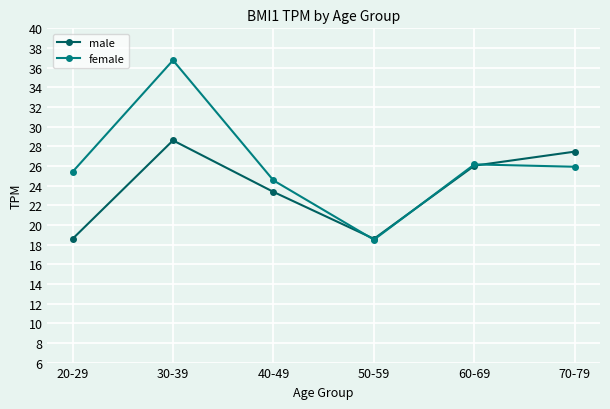

Reading left to right, what are all the values shown in this chart?

male: 20-29=18.6	30-39=28.6	40-49=23.4	50-59=18.6	60-69=26.0	70-79=27.5
female: 20-29=25.4	30-39=36.8	40-49=24.5	50-59=18.5	60-69=26.2	70-79=25.9